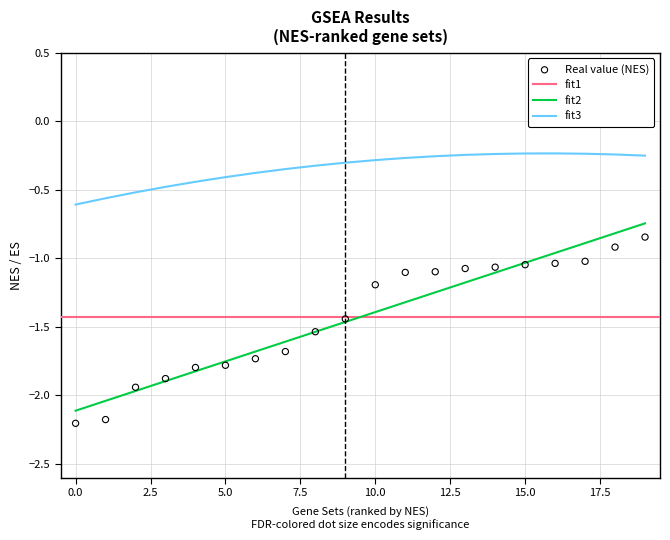

At how many categories does at least one series exceed -2?

20